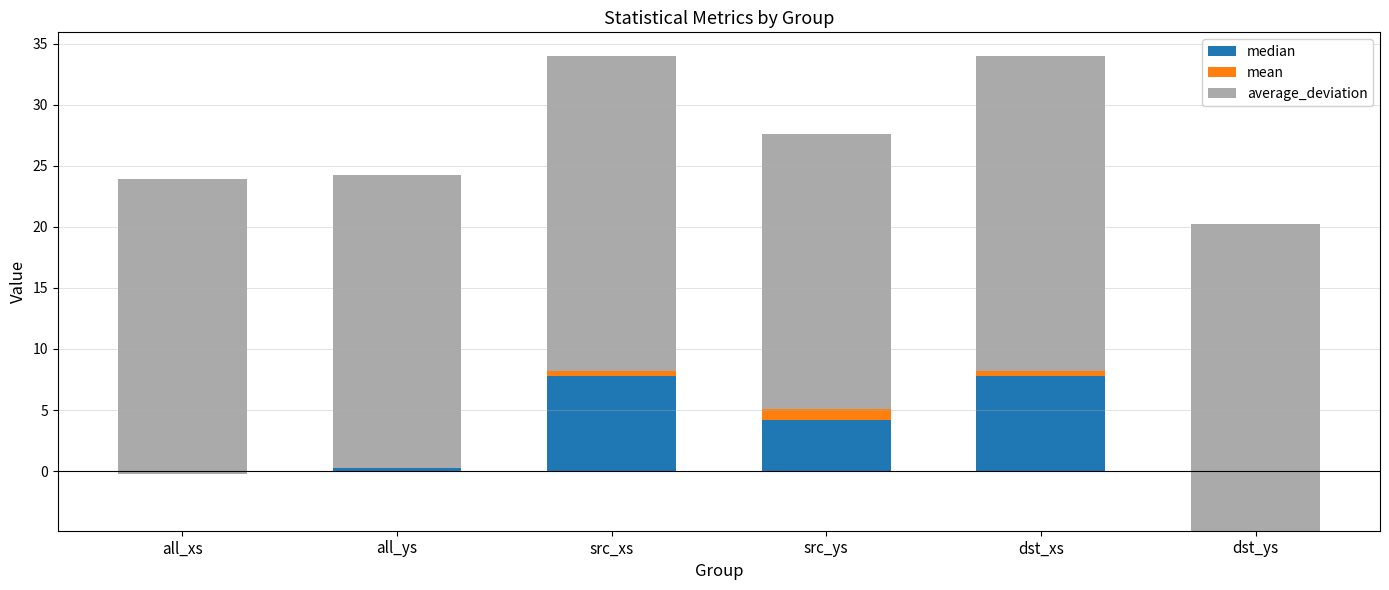

Does the chart contain any negative values?

Yes